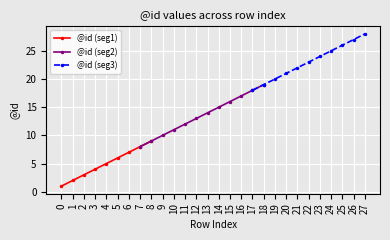

What is the value of the 22nd point from the left?

22